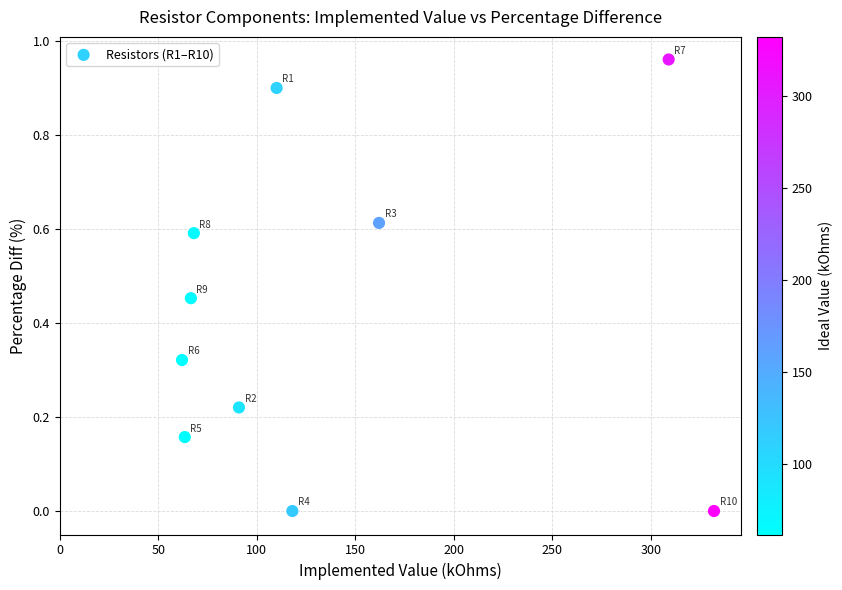

What is the average Y value?

0.4